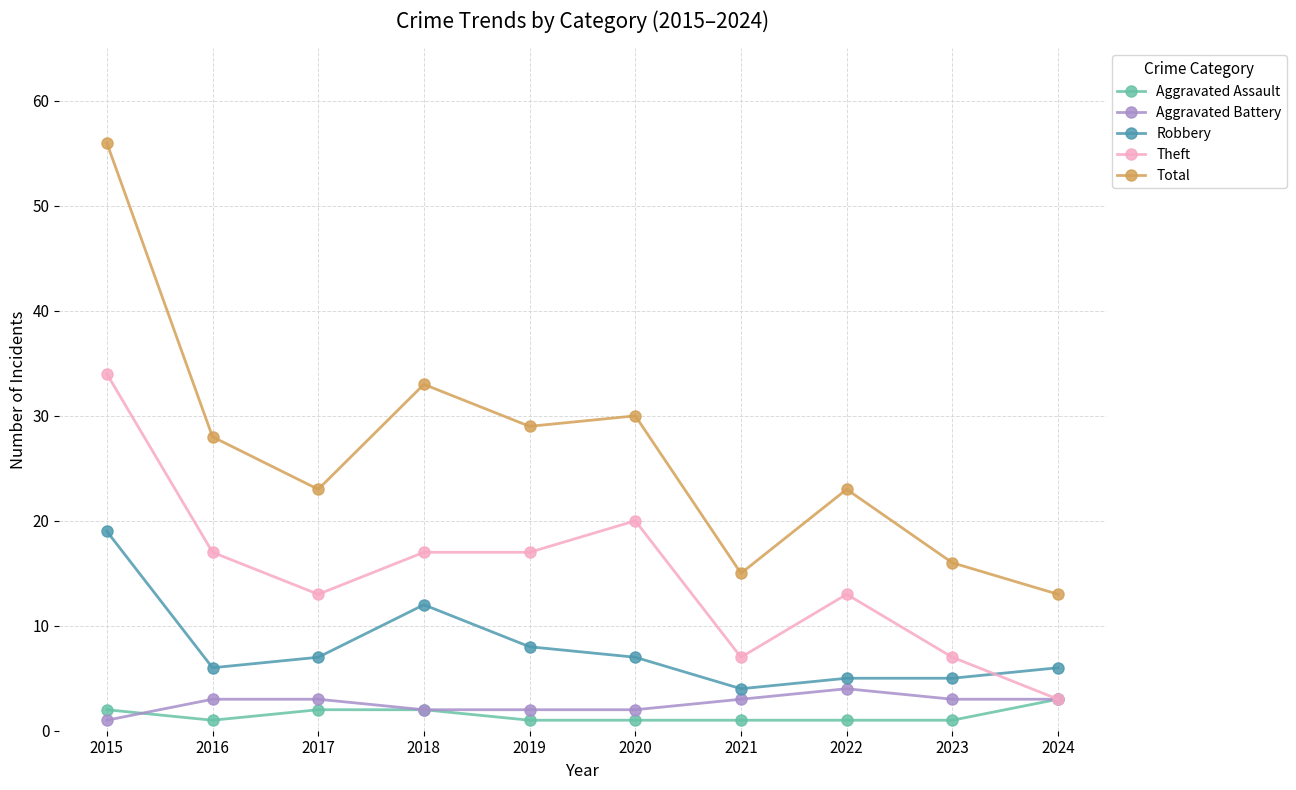

Where does the Total series first go above 28?

2015